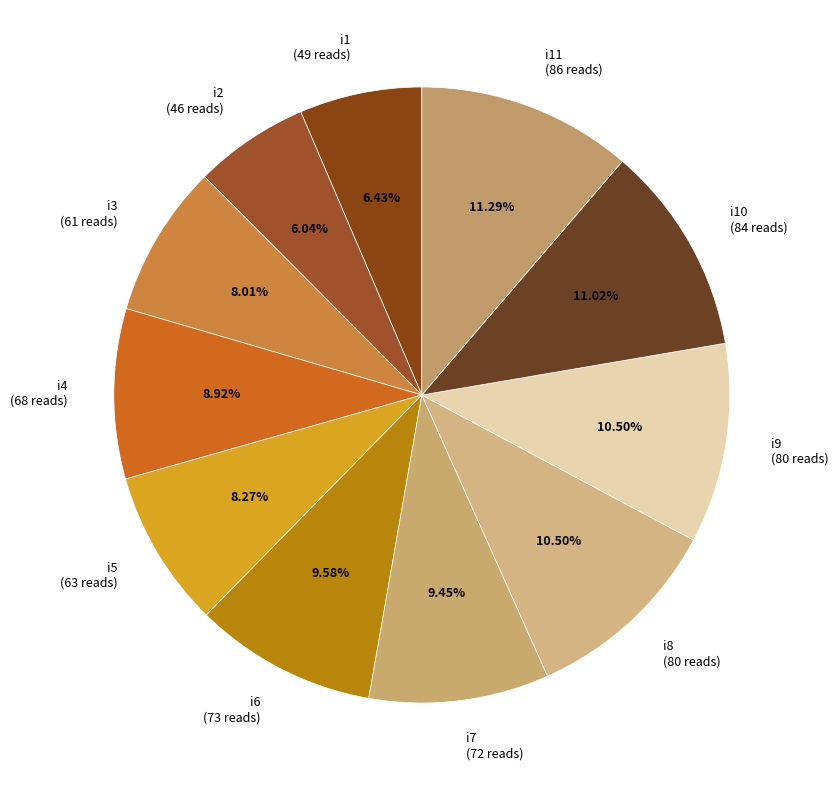

How many segments does this pie chart have?

11